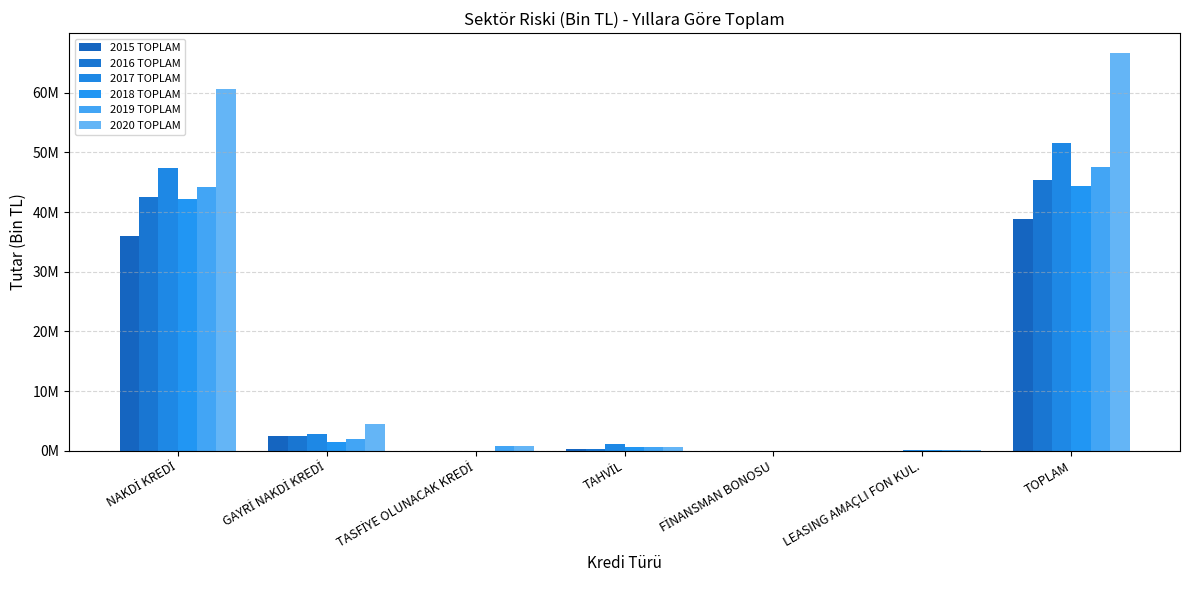

Are the bars grouped side by side (vs. stacked)?

Yes